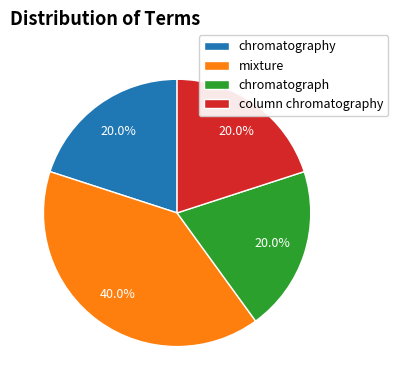

Does chromatography represent more than half of the total?

No